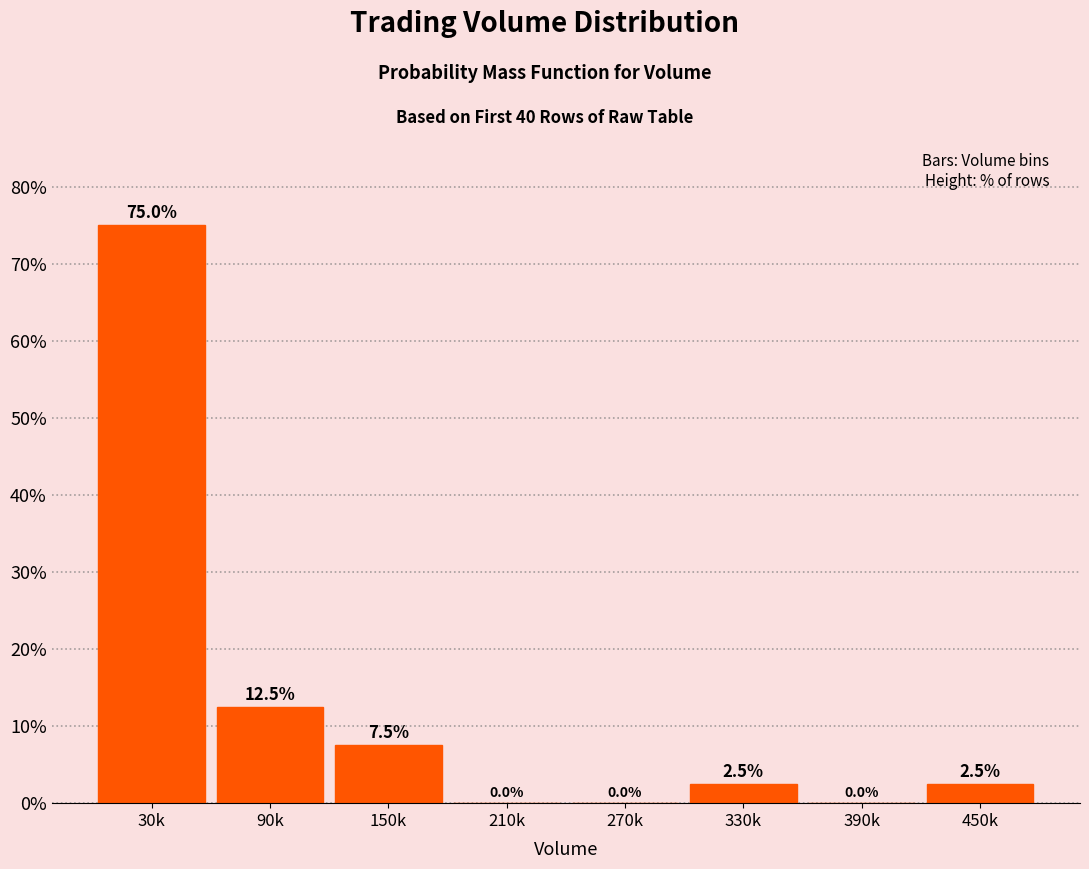

Reading right to left, transcribe all the data shown in this chart.

450k=2.5	390k=0.0	330k=2.5	270k=0.0	210k=0.0	150k=7.5	90k=12.5	30k=75.0